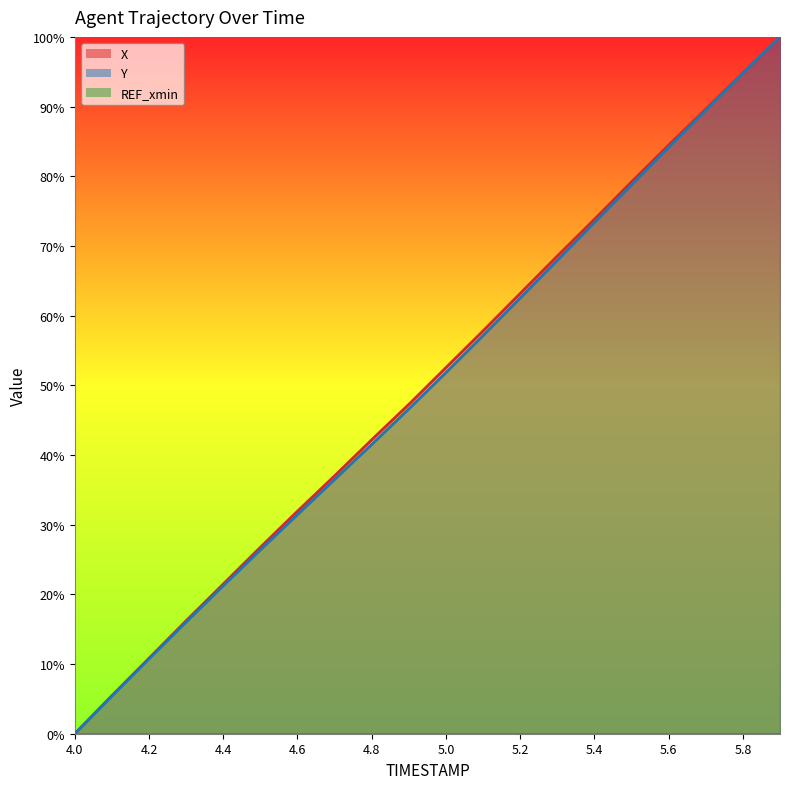

List the series in order of their overall mean, highest first.

X, Y